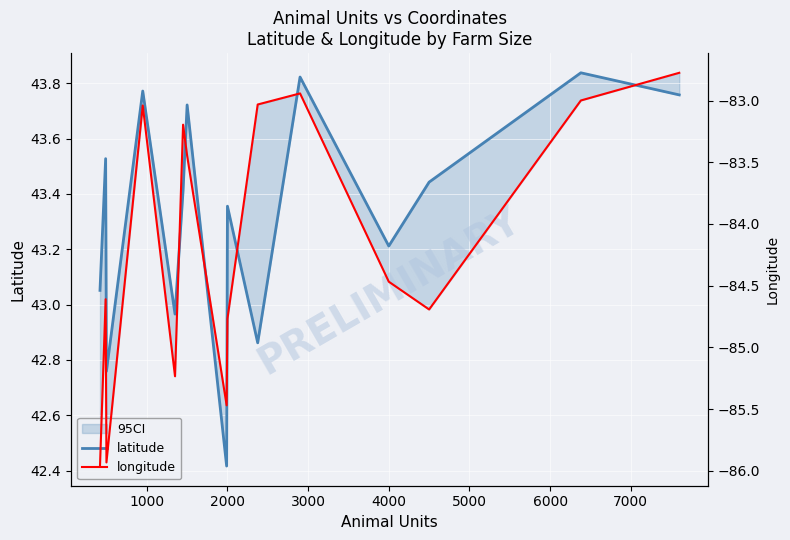

True or false: longitude and latitude intersect in this chart.

False